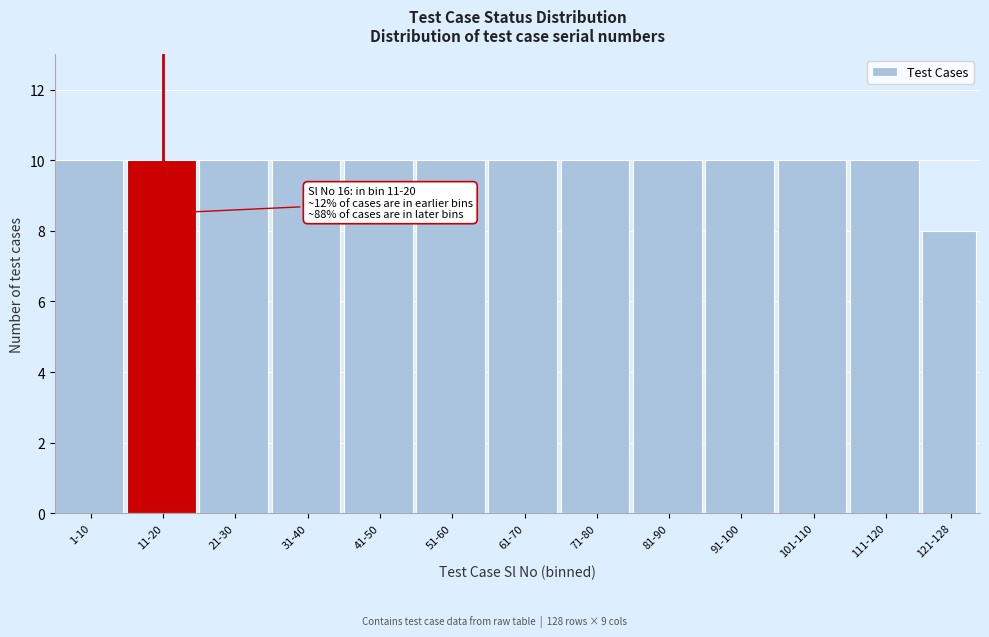

Reading right to left, list all the values displayed in this chart.

121-128=8	111-120=10	101-110=10	91-100=10	81-90=10	71-80=10	61-70=10	51-60=10	41-50=10	31-40=10	21-30=10	11-20=10	1-10=10